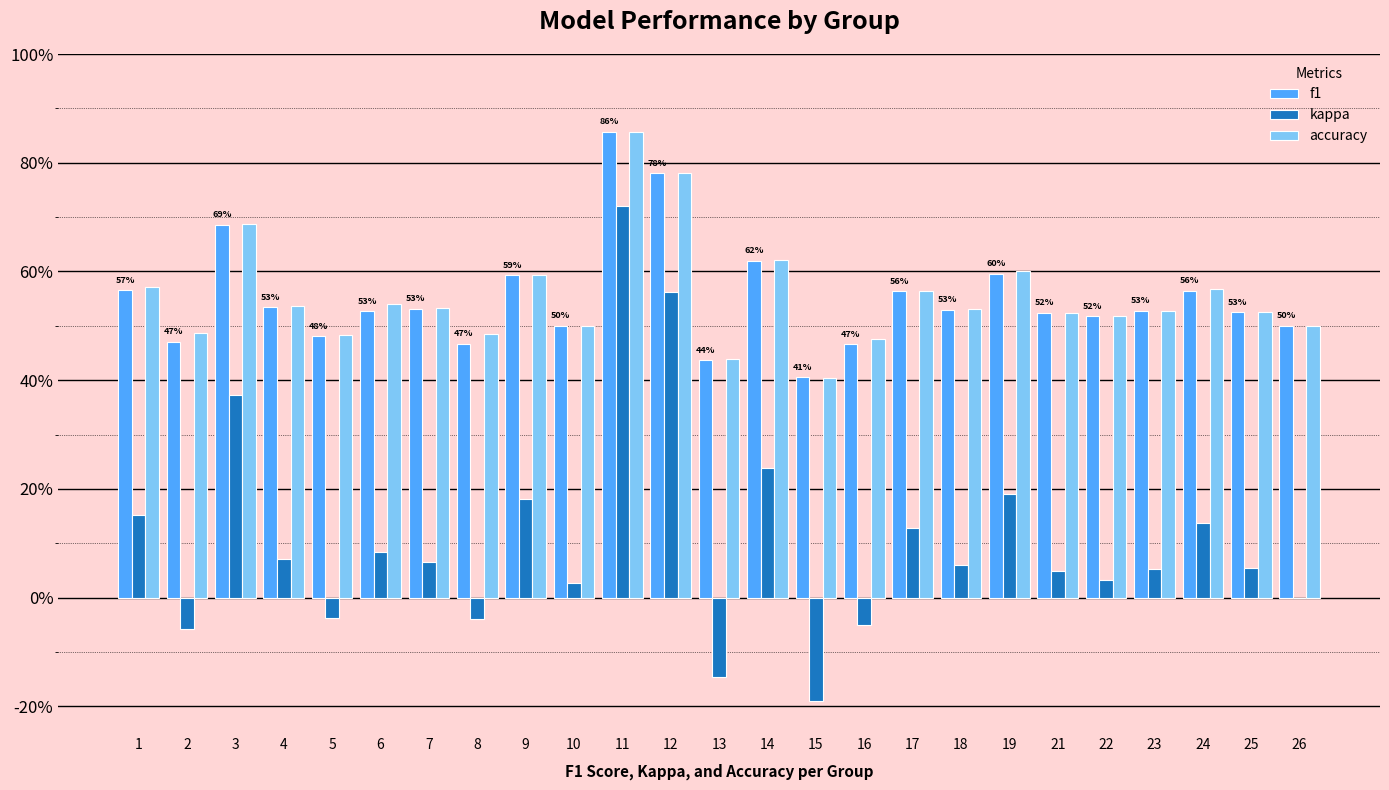

Is the value of kappa at 18 greater than the value of f1 at 21?

No